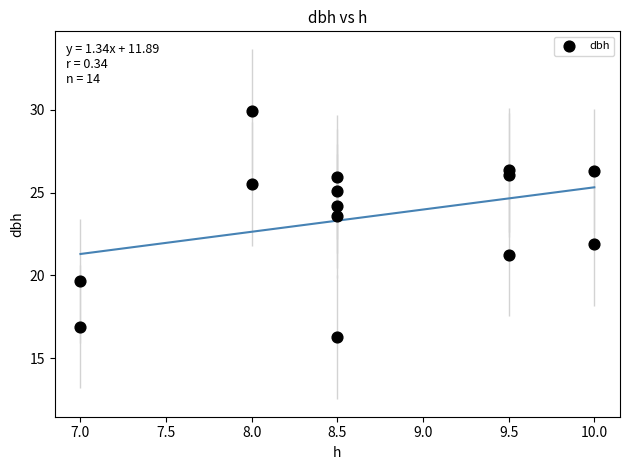

What Y value in the scatter plot is closest to 23?

23.6